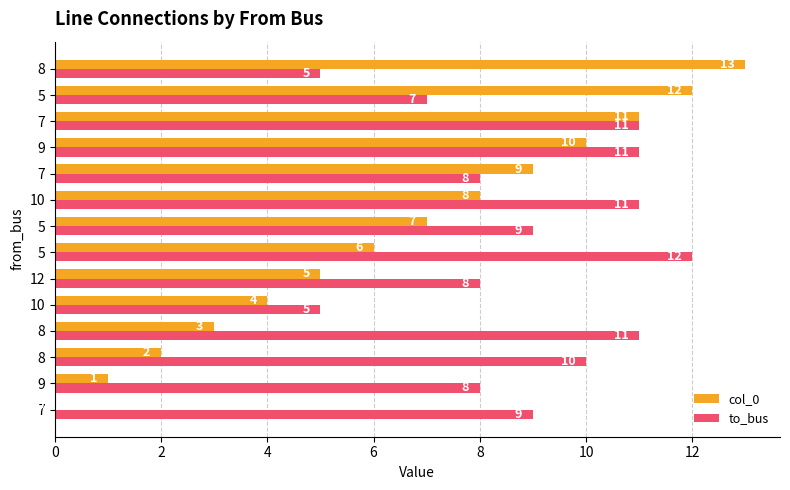

What are all the series names shown in the legend?

col_0, to_bus